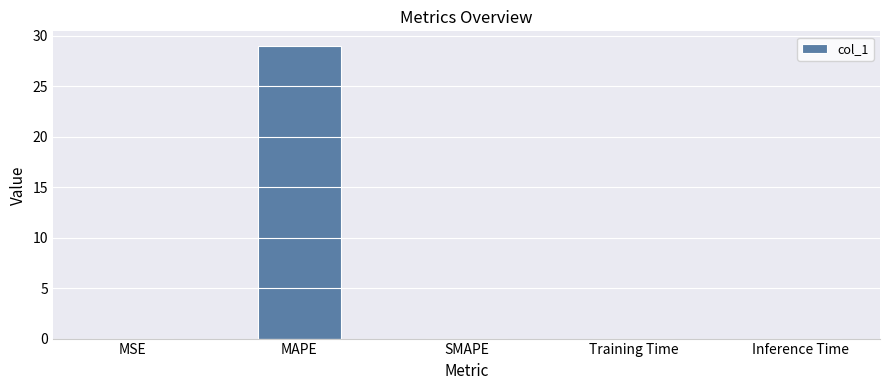

Between MAPE and Inference Time, which is larger?

MAPE